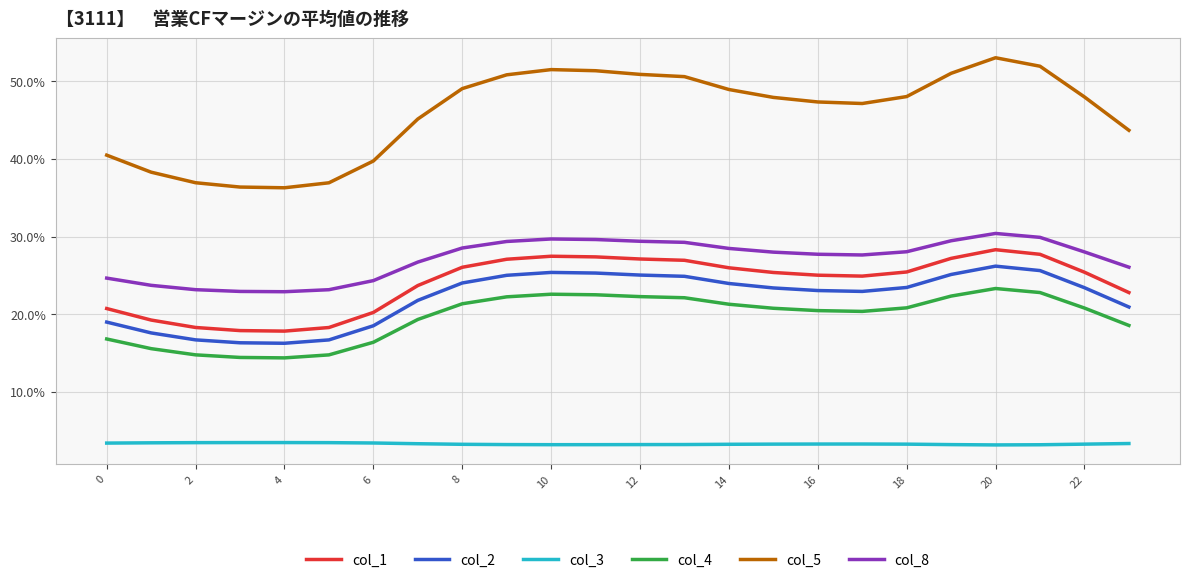

Which series has the largest total across all categories?

col_5